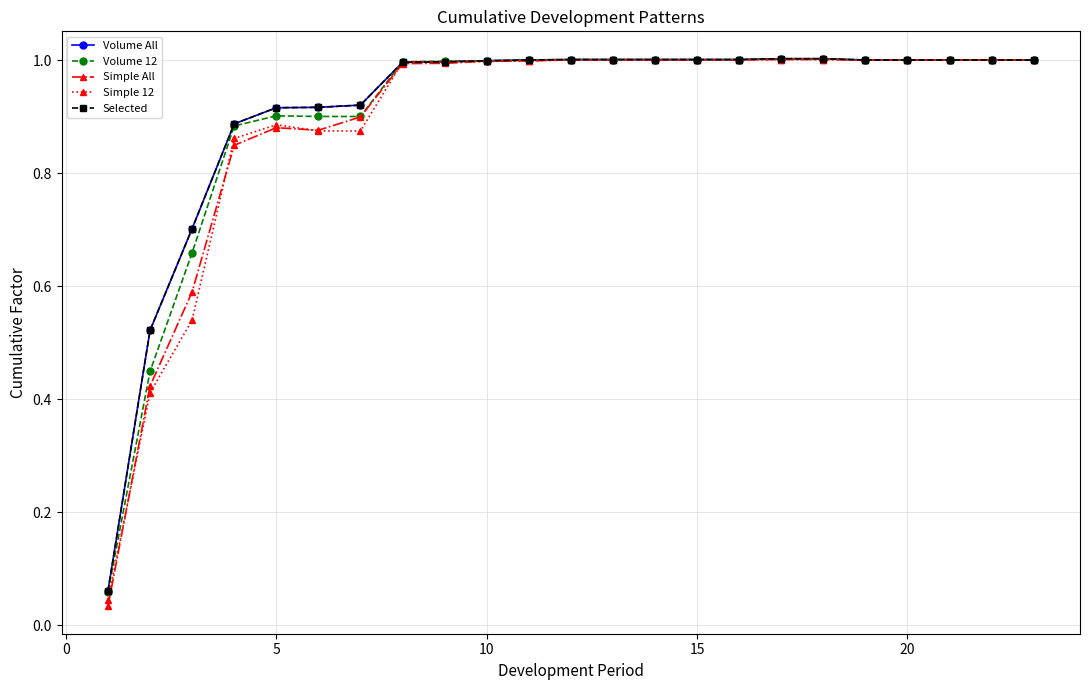

How many lines are shown in the chart?

5